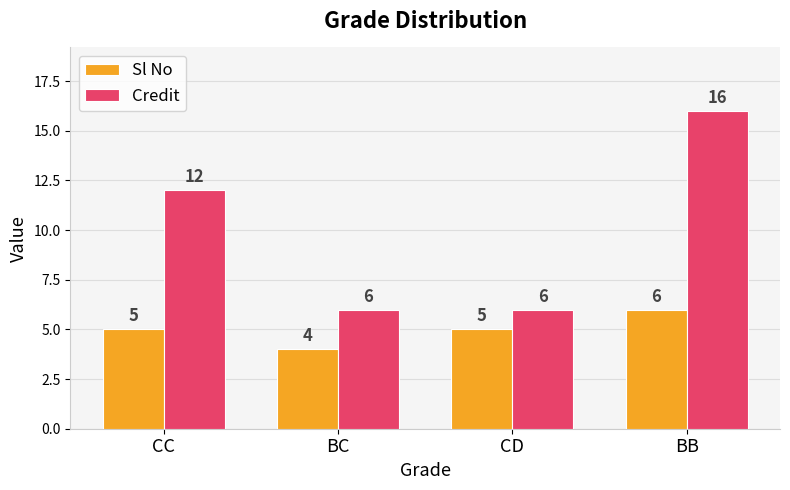

How many Credit values are between 6 and 16?

4